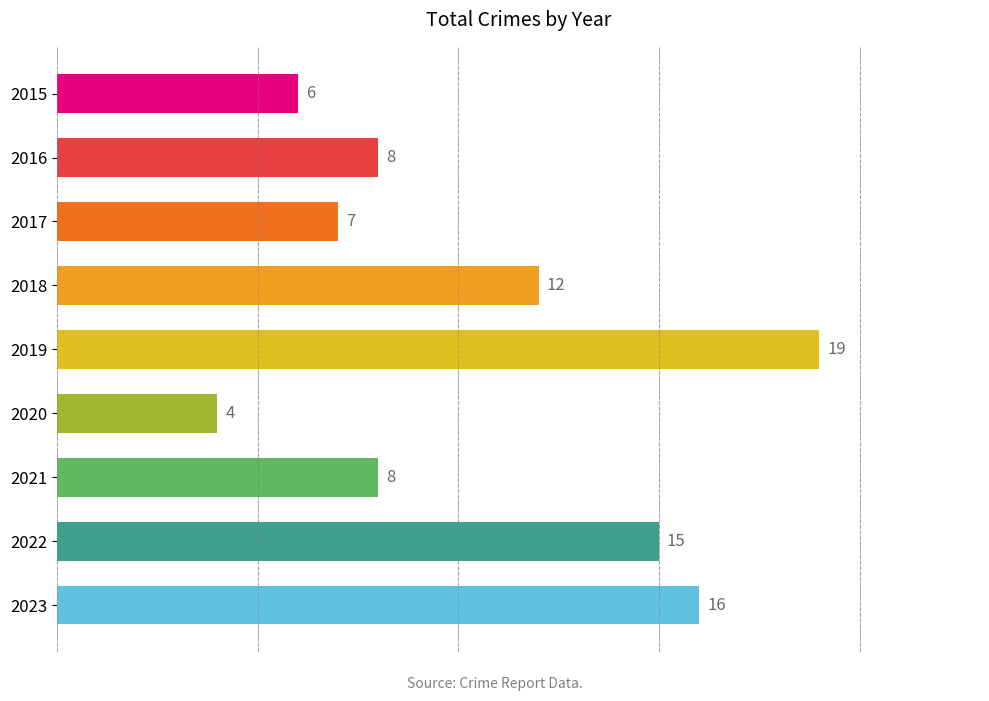

Between 2021 and 2023, which is larger?

2023